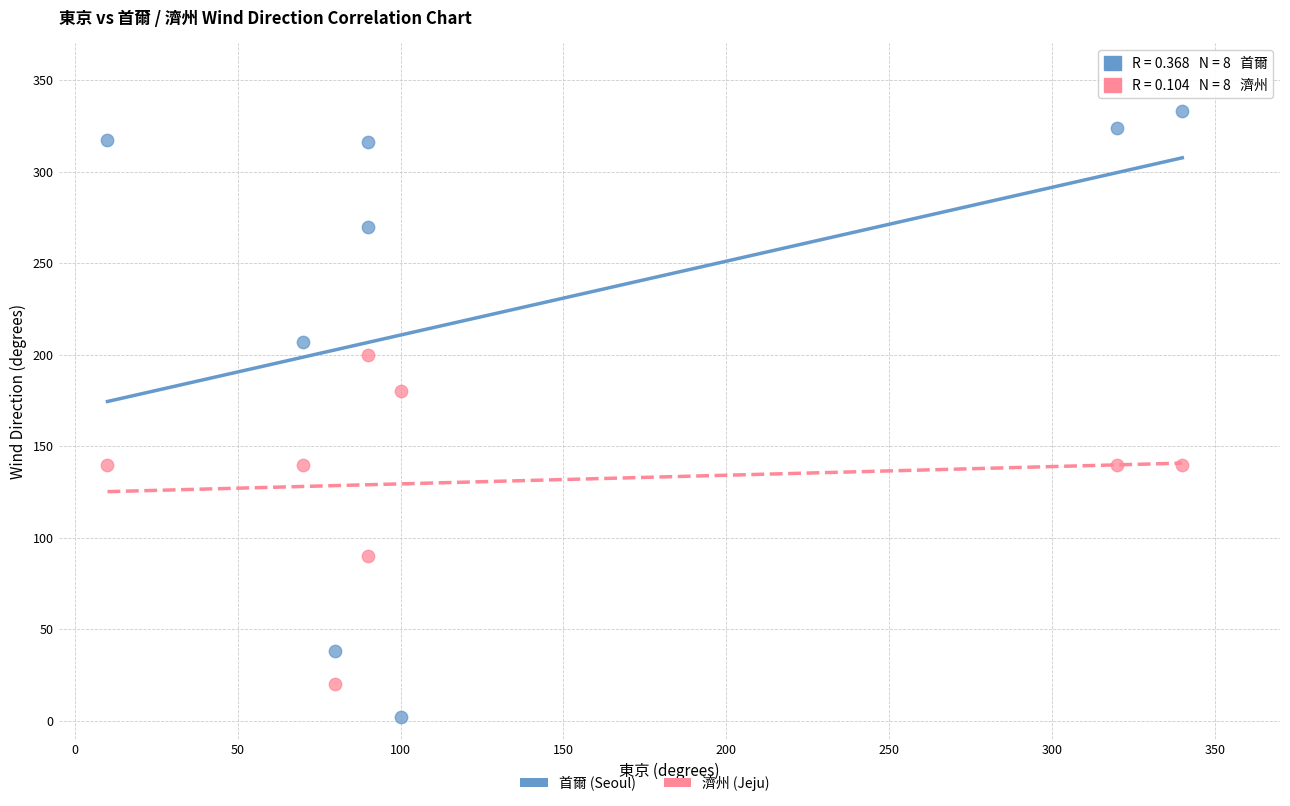

Which series contains the lowest Y value?

首爾 (Seoul)